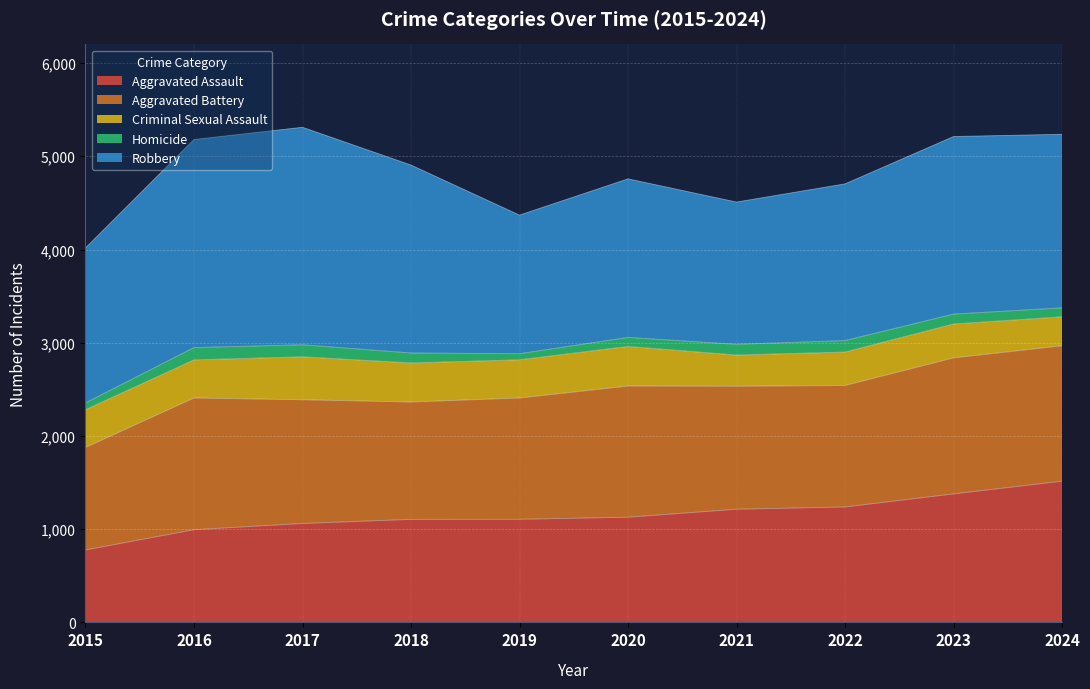

Reading right to left, what are all the values shown in this chart?

Aggravated Assault: 1515	1378	1238	1214	1128	1106	1105	1061	994	777
Aggravated Battery: 1452	1459	1303	1319	1407	1301	1259	1327	1413	1099
Criminal Sexual Assault: 311	364	359	335	425	410	419	461	409	406
Homicide: 96	106	123	115	97	65	107	129	132	72
Robbery: 1862	1905	1681	1526	1701	1487	2016	2333	2232	1663